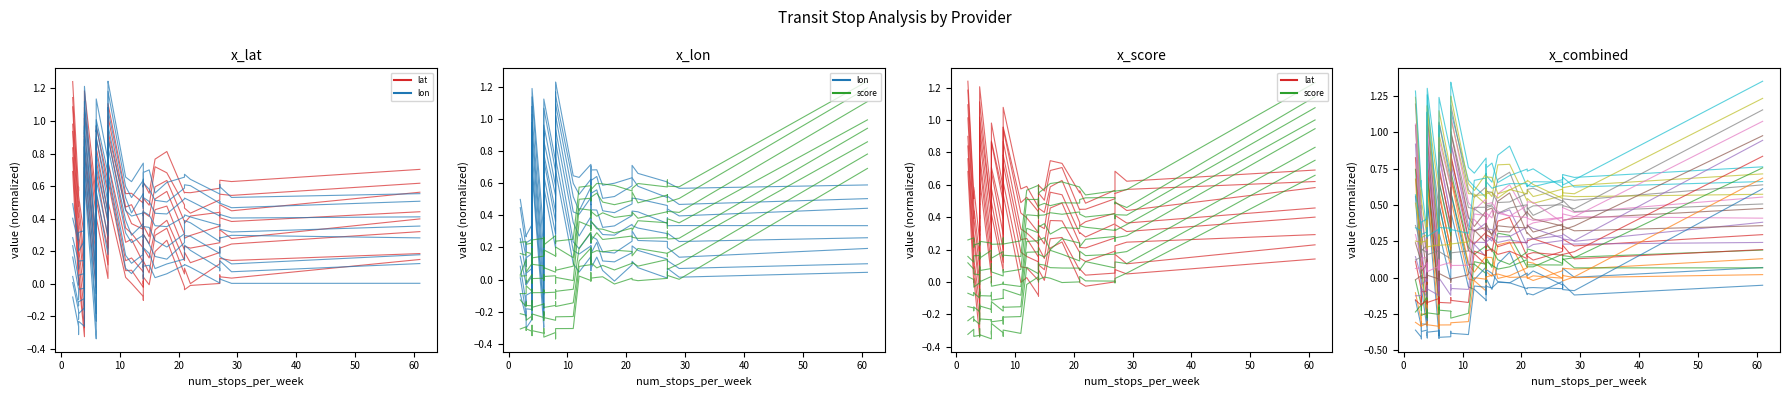

How many data points does each series have?

40